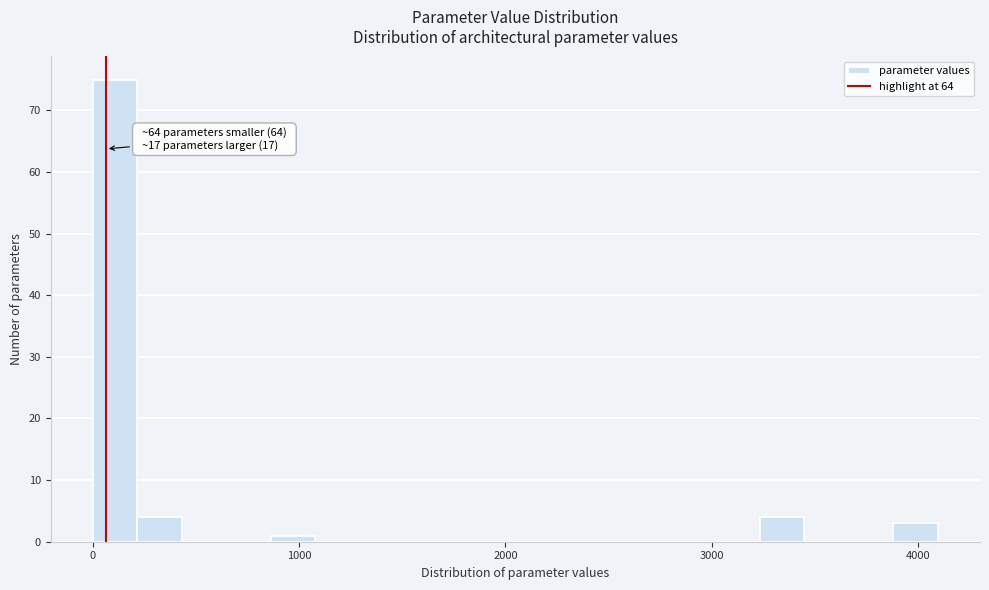

Read against the x-axis, roughly where is the centre of the tallest bar?

100